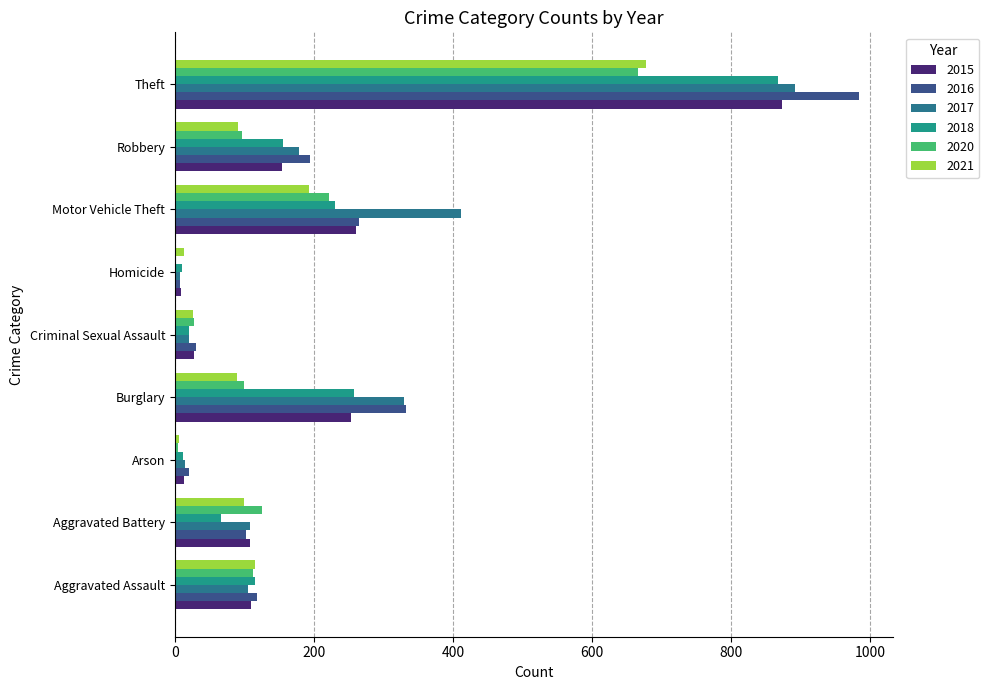

Reading right to left, extract all data points from this chart.

2015: 874	154	261	9	28	254	13	108	110
2016: 984	194	265	7	30	333	20	102	118
2017: 892	178	411	8	21	329	14	108	105
2018: 868	155	231	10	21	257	12	67	115
2020: 666	97	221	2	28	100	4	125	113
2021: 678	91	193	13	26	90	6	100	115